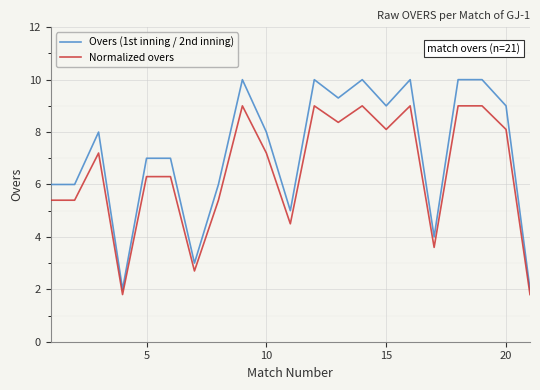

List the series in order of their peak value, lowest first.

Normalized overs, Overs (1st inning / 2nd inning)